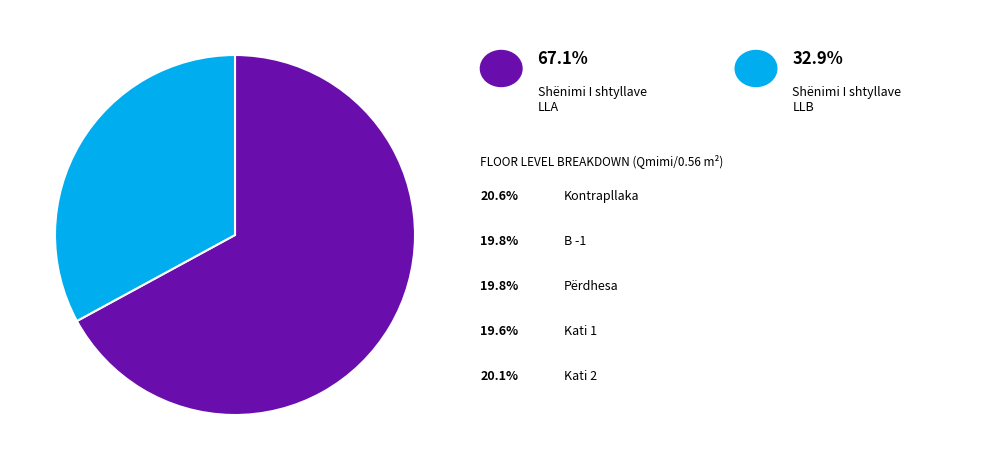

Count the number of slices in the pie.

2